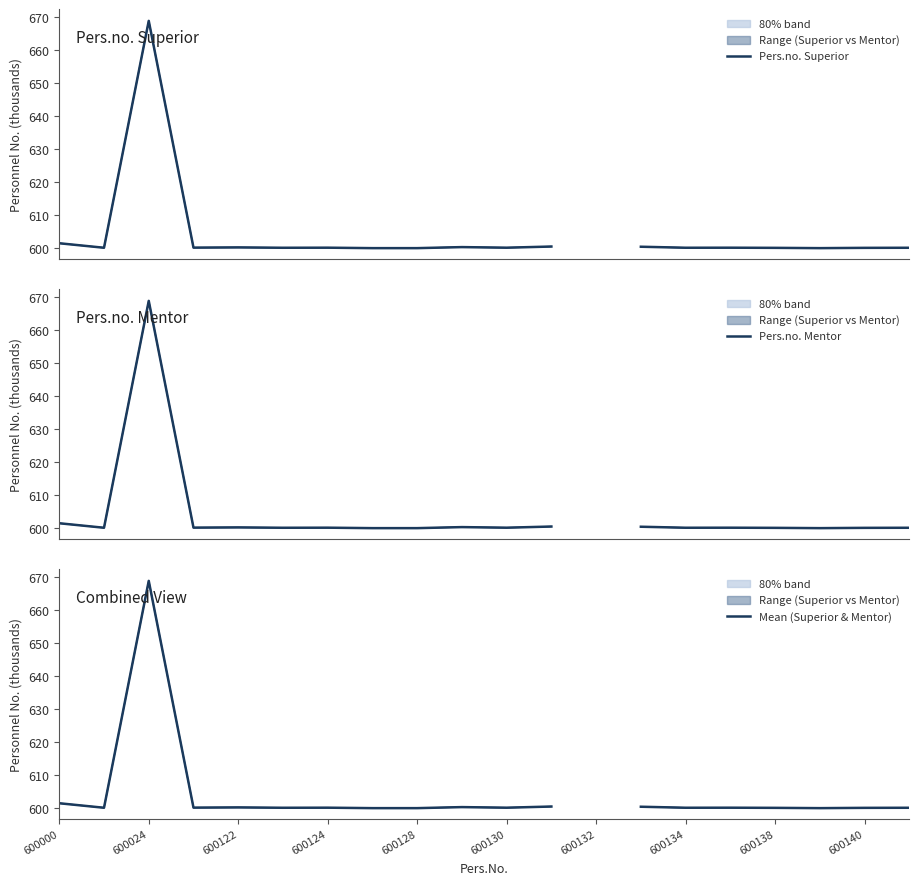

In Mean (Superior & Mentor), how many points are higher than both neighbors (excluding endpoints)?

5